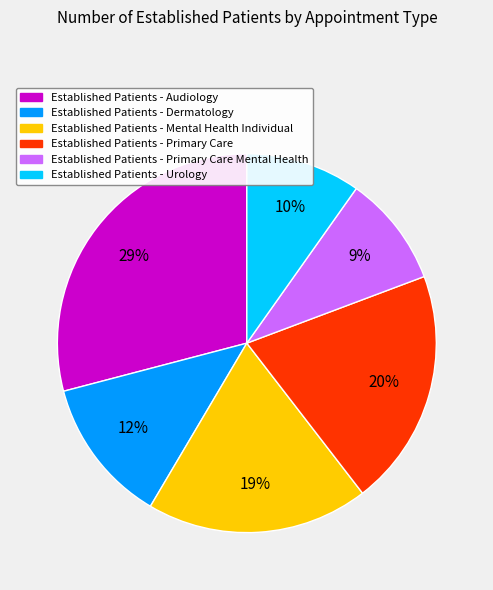

What percentage is the Established Patients - Mental Health Individual slice, to the nearest percent?

19%